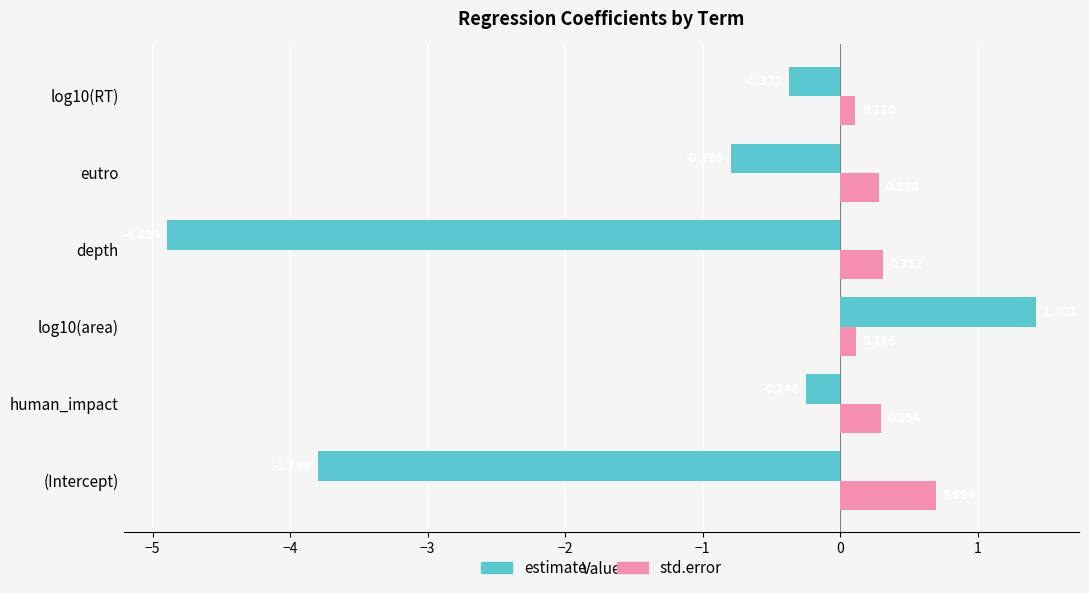

Which category has the highest value in the std.error series?

(Intercept)